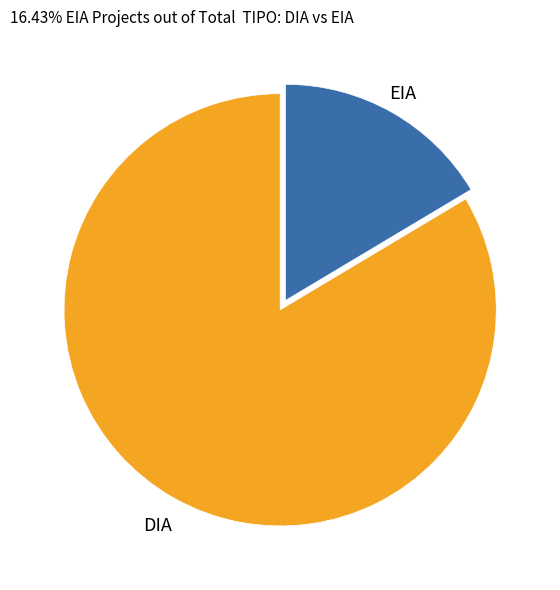

Is there a majority slice in this chart?

Yes